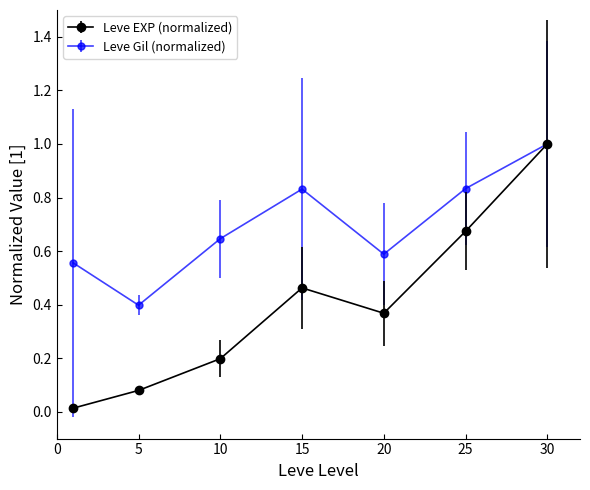

What is the maximum value shown in the chart?

1.0